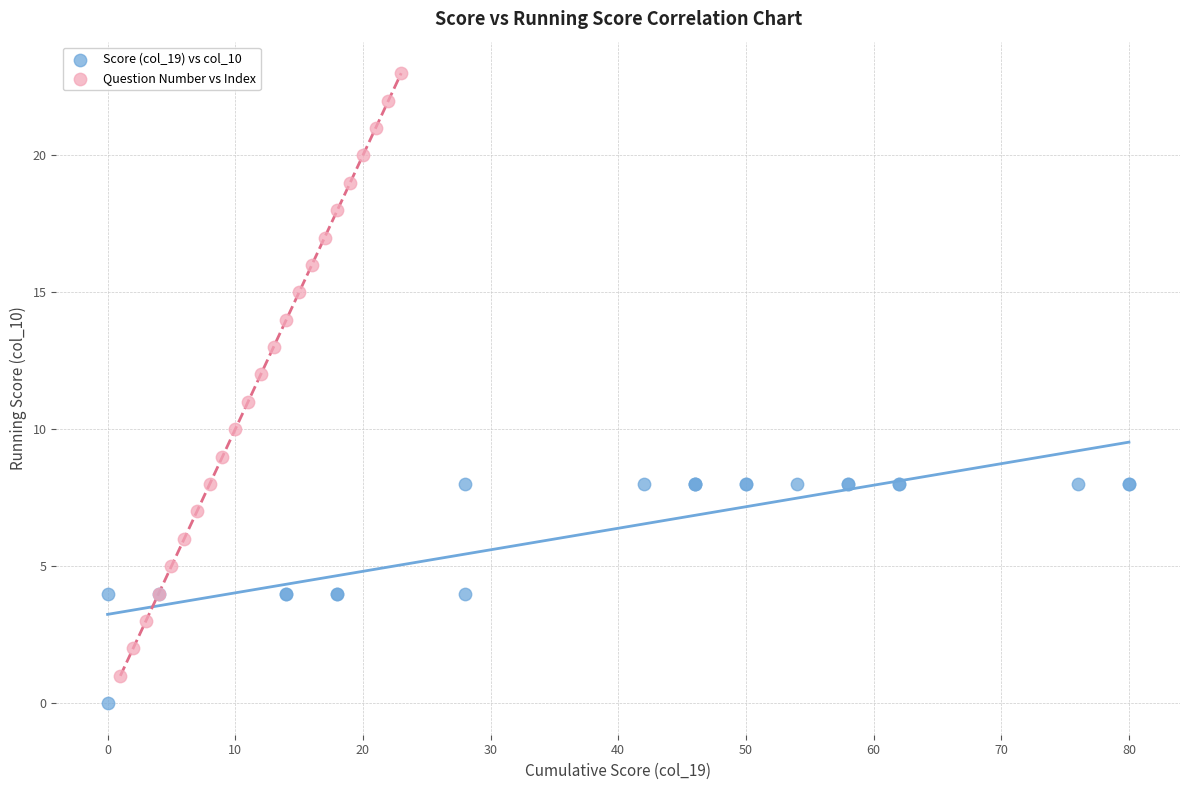

Which series reaches the minimum Y coordinate?

Score (col_19) vs col_10